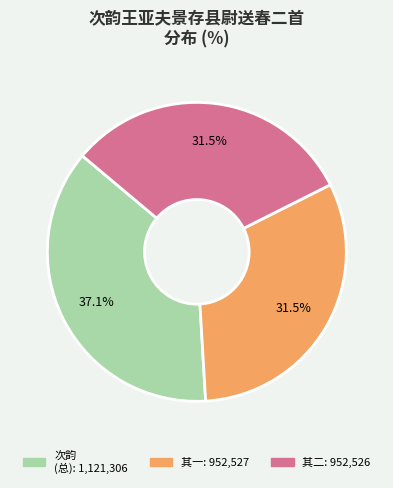

Is there a majority slice in this chart?

No